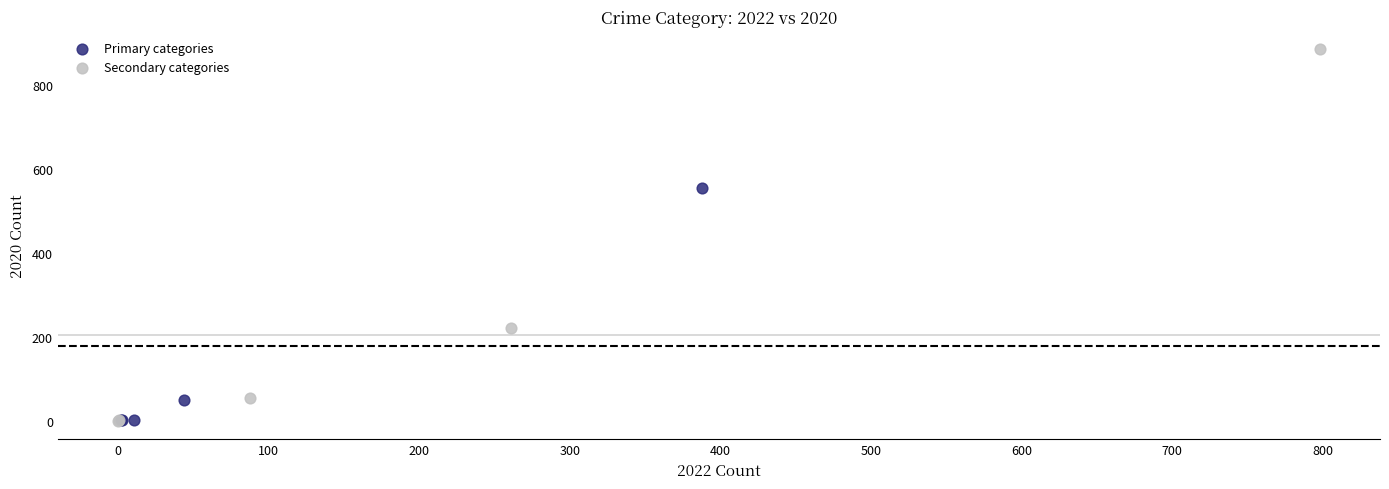

What are all the series names shown in the legend?

Primary categories, Secondary categories